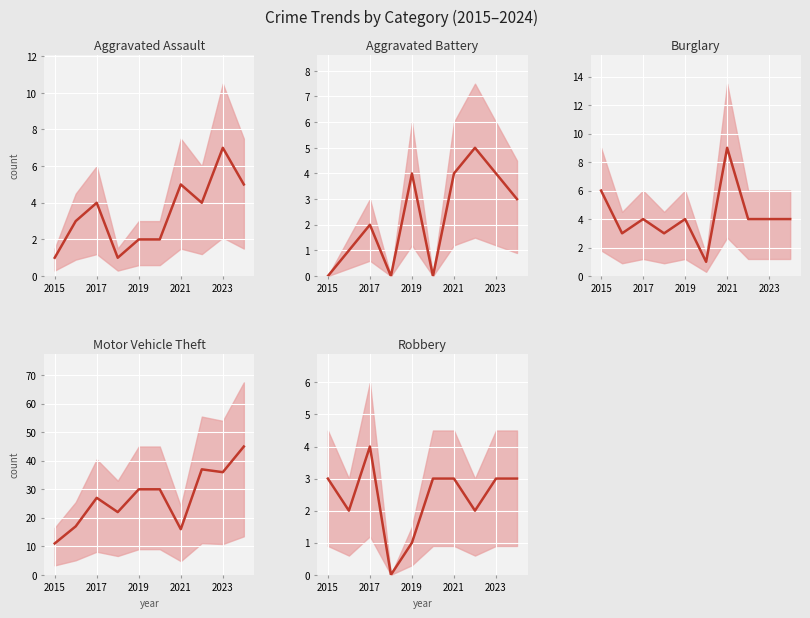

What is the sum of all Robbery values?

24